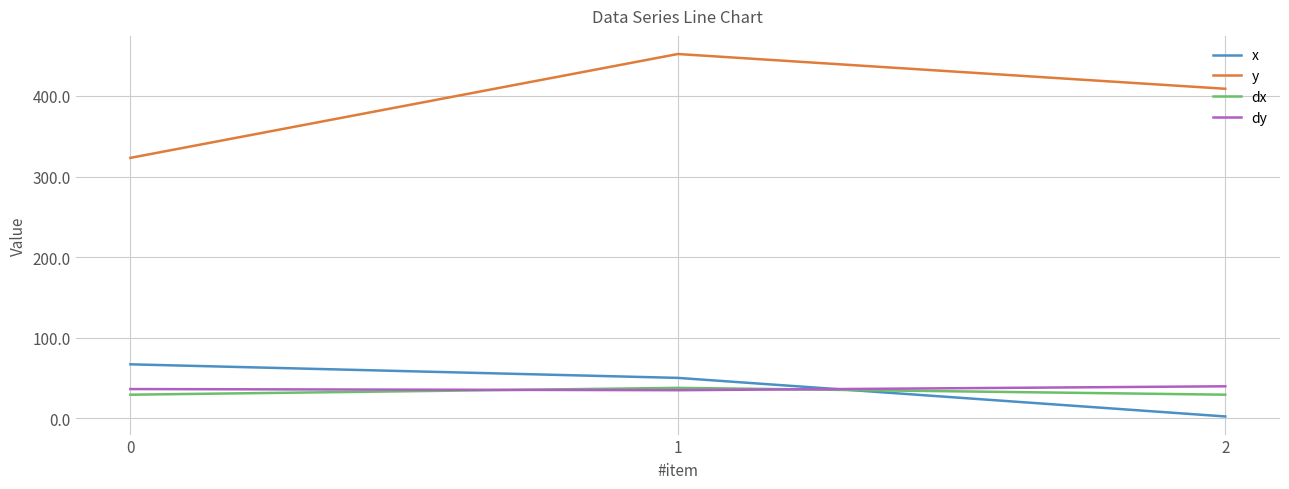

What is the difference between the maximum and minimum values in the dx series?

8.5